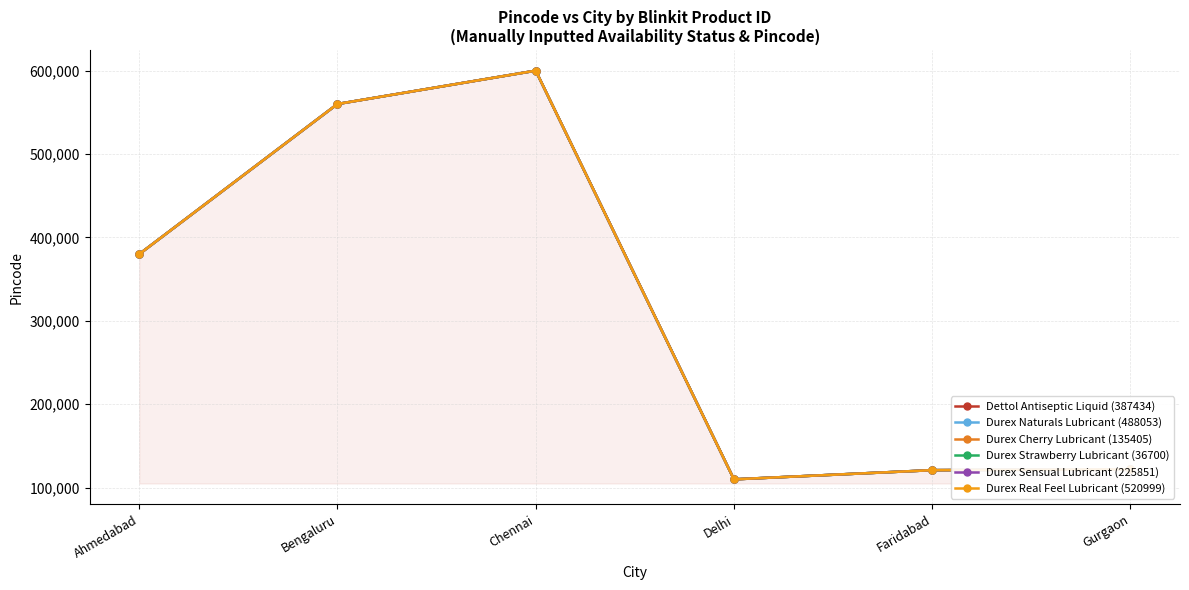

Where is the first local minimum for Durex Strawberry Lubricant (36700)?

Delhi